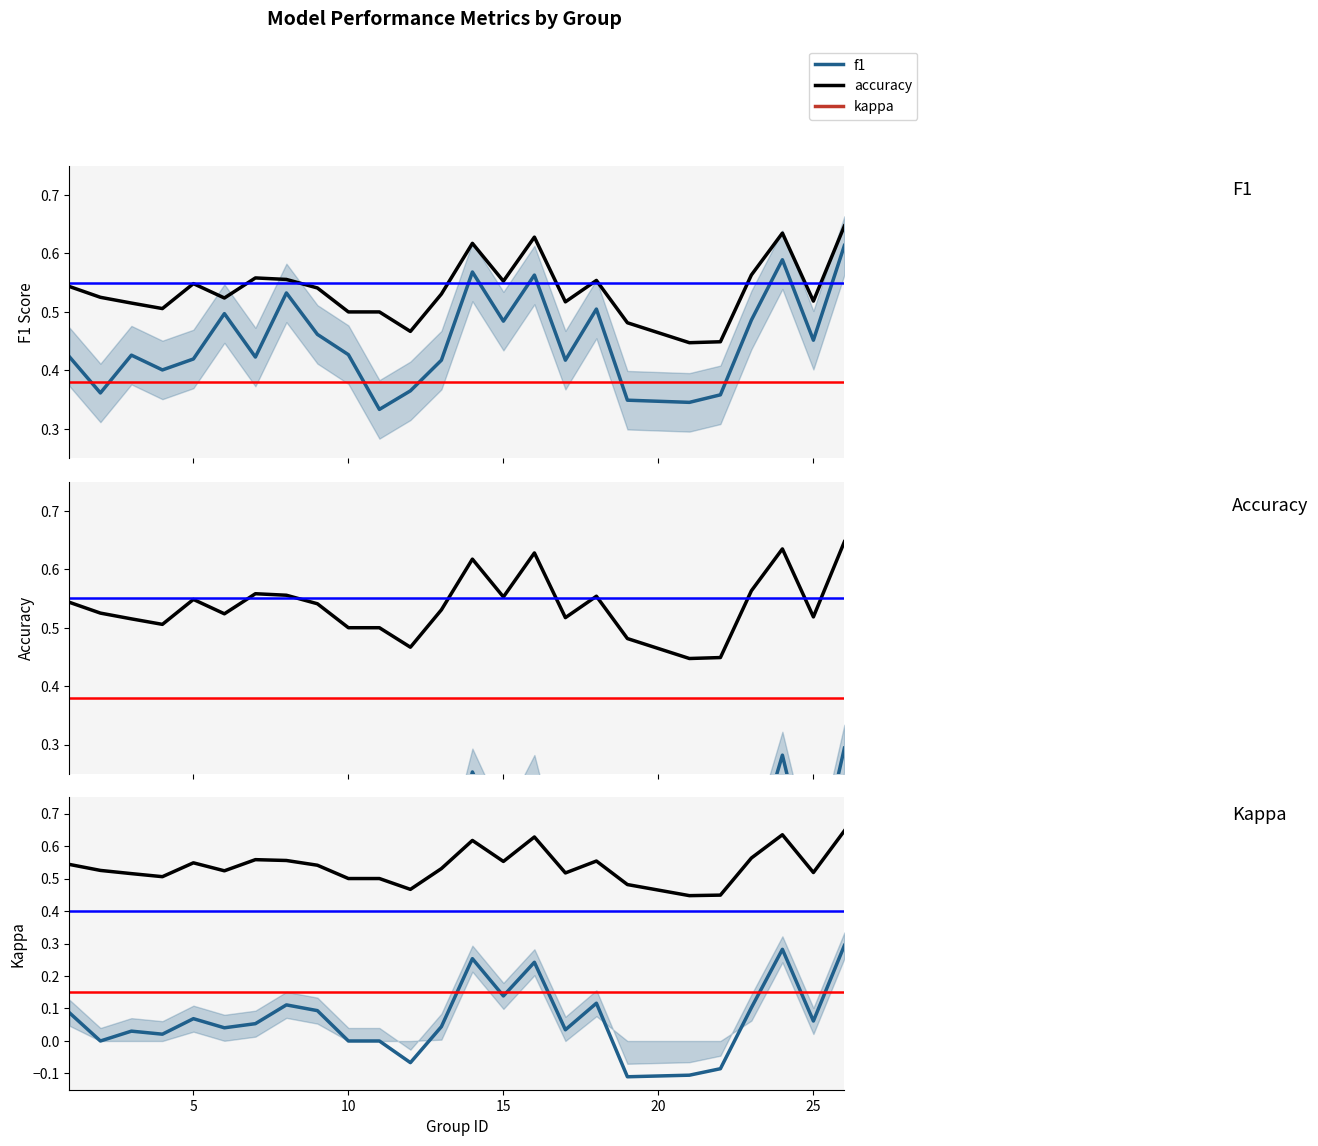

What is the total value across all series at 15?

1.2